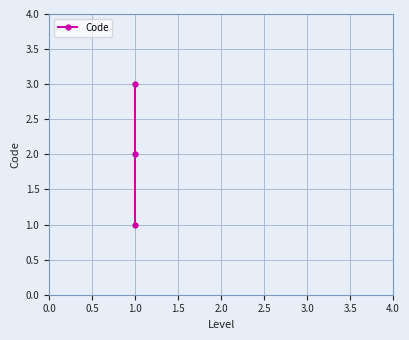

Which label corresponds to the largest value in the chart?

1.0